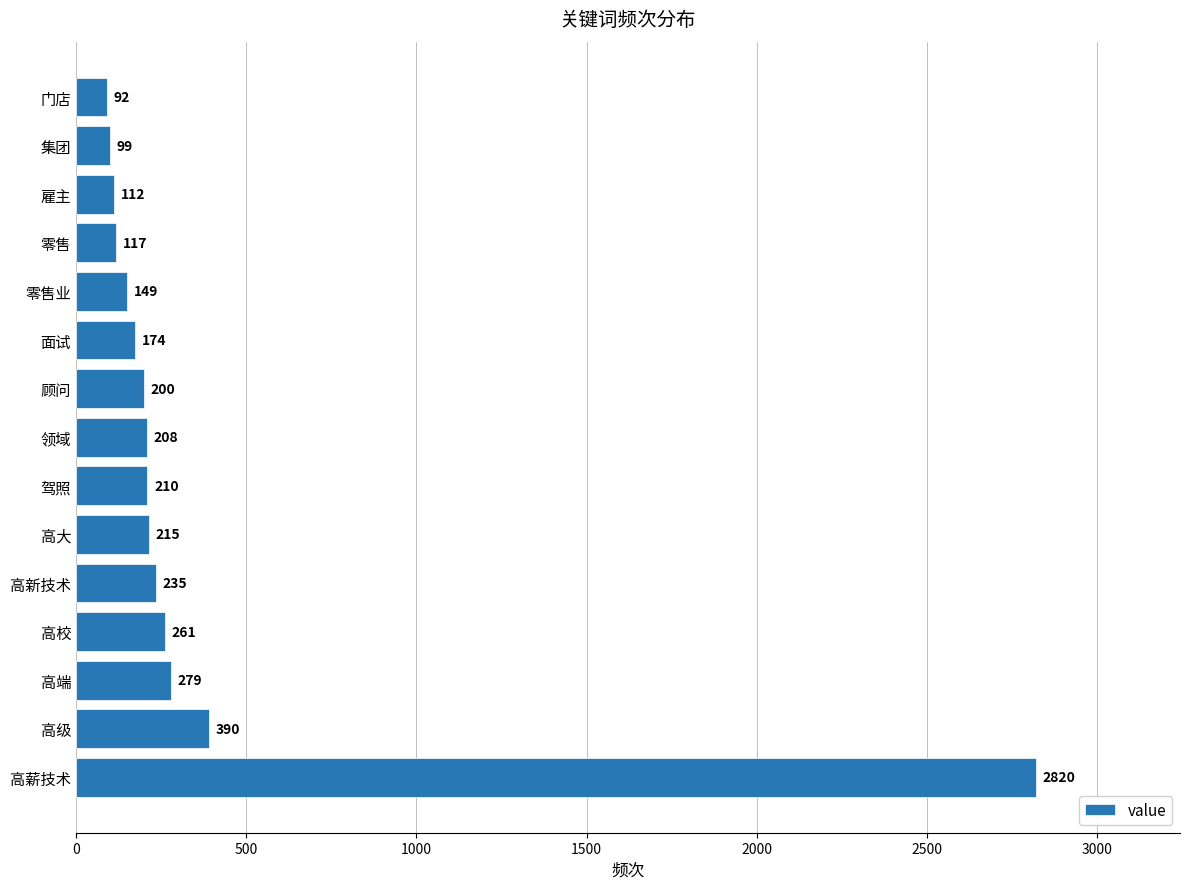

What is the difference between the maximum and second lowest values?

2721